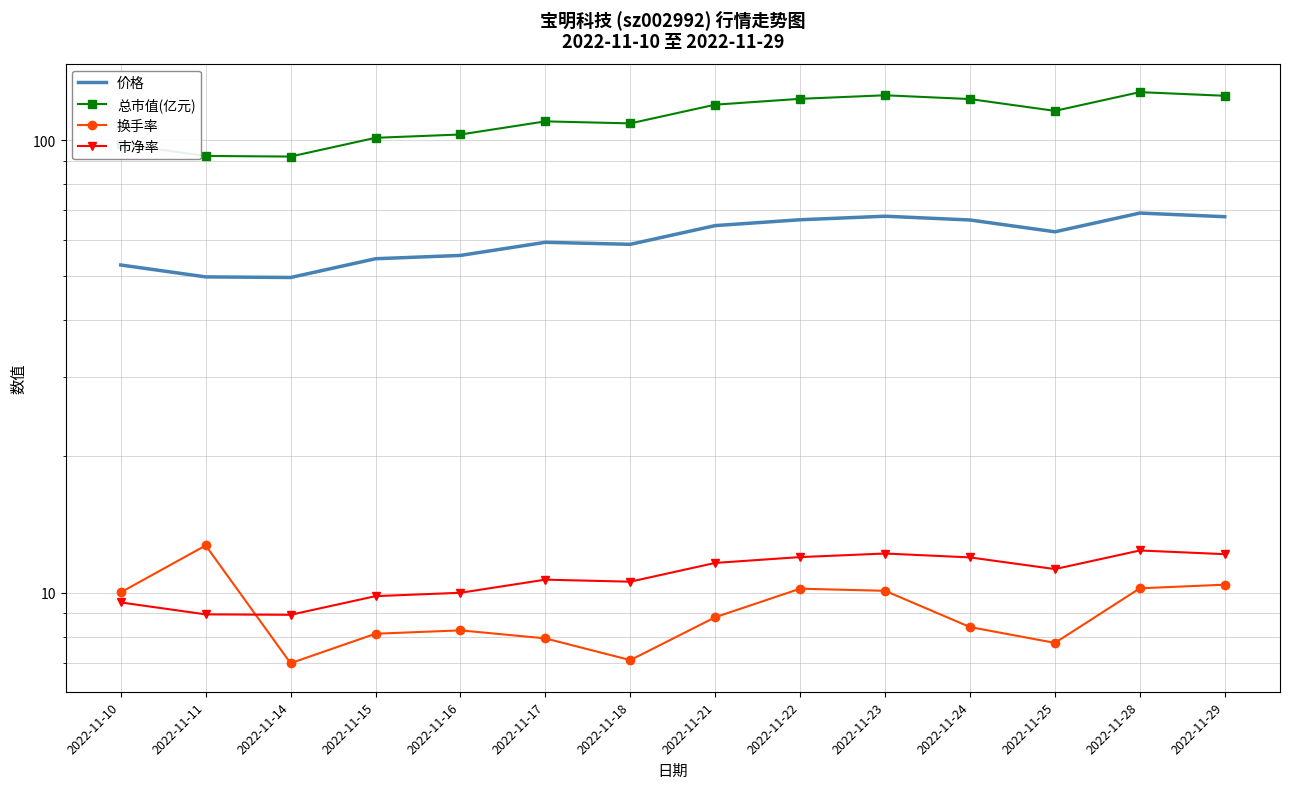

Reading right to left, extract all data points from this chart.

价格: 2022-11-29=67.7	2022-11-28=69.0	2022-11-25=62.7	2022-11-24=66.6	2022-11-23=67.9	2022-11-22=66.7	2022-11-21=64.7	2022-11-18=58.8	2022-11-17=59.4	2022-11-16=55.6	2022-11-15=54.7	2022-11-14=49.7	2022-11-11=49.9	2022-11-10=53.0
总市值(亿元): 2022-11-29=125.2	2022-11-28=127.6	2022-11-25=116.0	2022-11-24=123.2	2022-11-23=125.5	2022-11-22=123.3	2022-11-21=119.7	2022-11-18=108.8	2022-11-17=109.9	2022-11-16=102.8	2022-11-15=101.1	2022-11-14=91.9	2022-11-11=92.2	2022-11-10=98.0
换手率: 2022-11-29=10.4	2022-11-28=10.2	2022-11-25=7.8	2022-11-24=8.4	2022-11-23=10.1	2022-11-22=10.2	2022-11-21=8.8	2022-11-18=7.1	2022-11-17=7.9	2022-11-16=8.3	2022-11-15=8.1	2022-11-14=7.0	2022-11-11=12.7	2022-11-10=10.0
市净率: 2022-11-29=12.2	2022-11-28=12.4	2022-11-25=11.3	2022-11-24=12.0	2022-11-23=12.2	2022-11-22=12.0	2022-11-21=11.6	2022-11-18=10.6	2022-11-17=10.7	2022-11-16=10.0	2022-11-15=9.8	2022-11-14=8.9	2022-11-11=9.0	2022-11-10=9.5